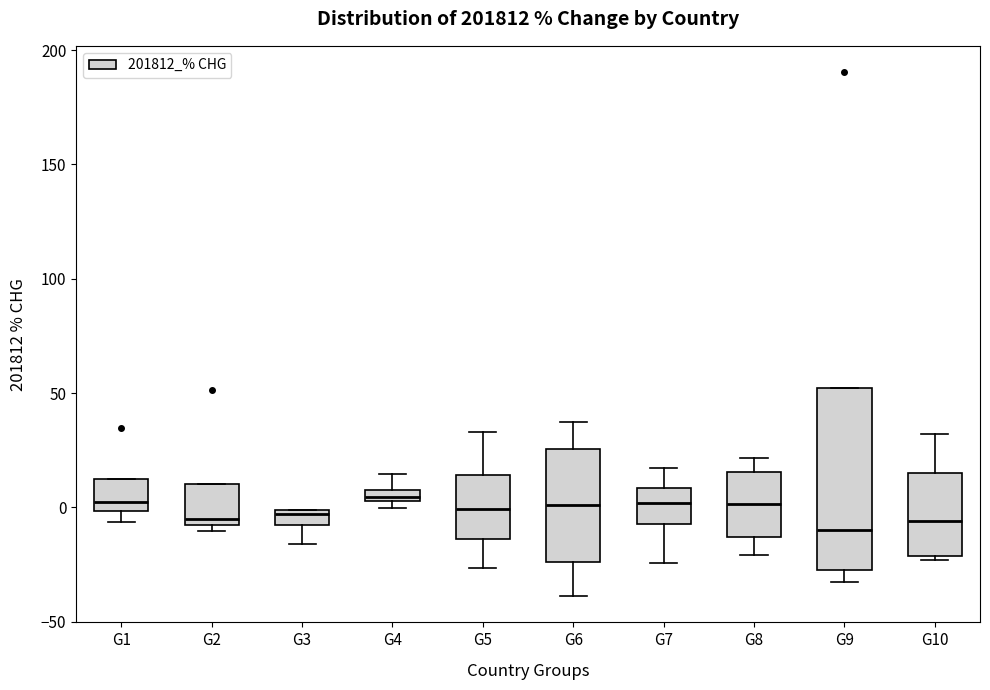

Where does the upper whisker of the box for G4 end on the y-axis? The values are not printed on the chart, so give them approximately, as read against the axis.

15